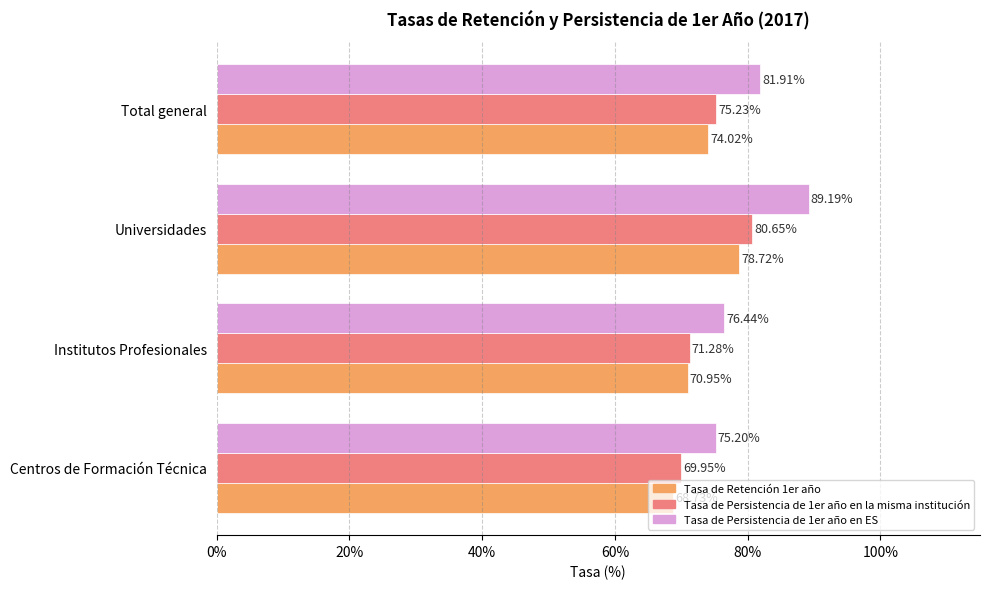

How many series are shown in this chart?

3